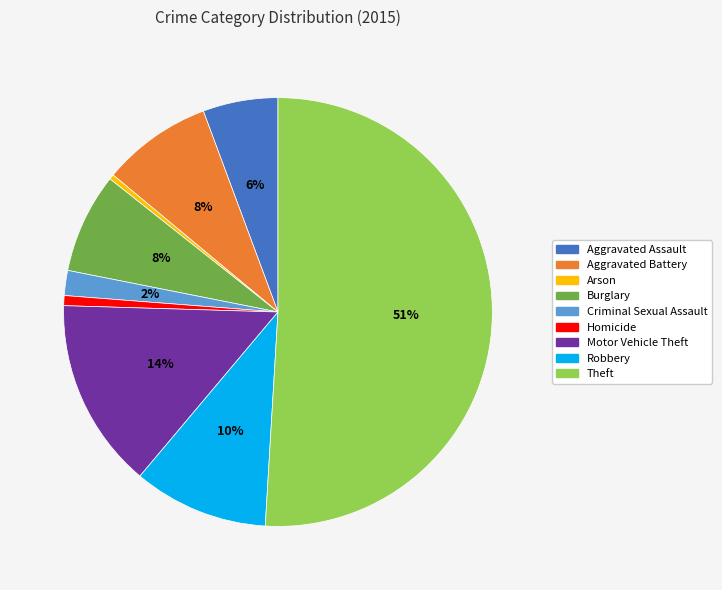

Which category has the biggest portion of the pie?

Theft